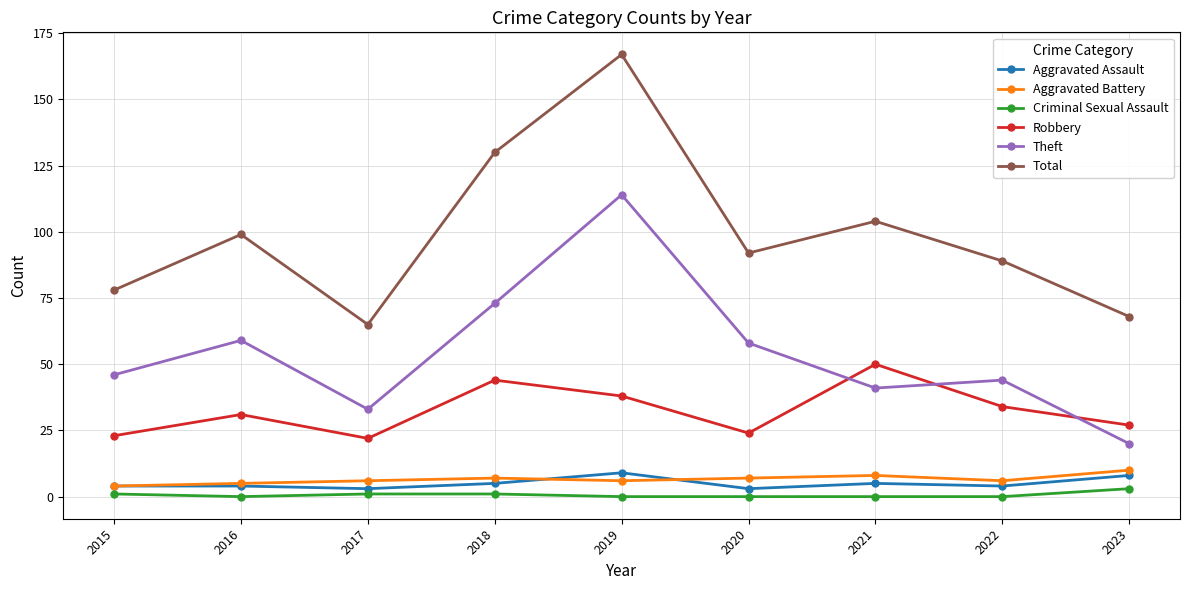

How many data points does each series have?

9